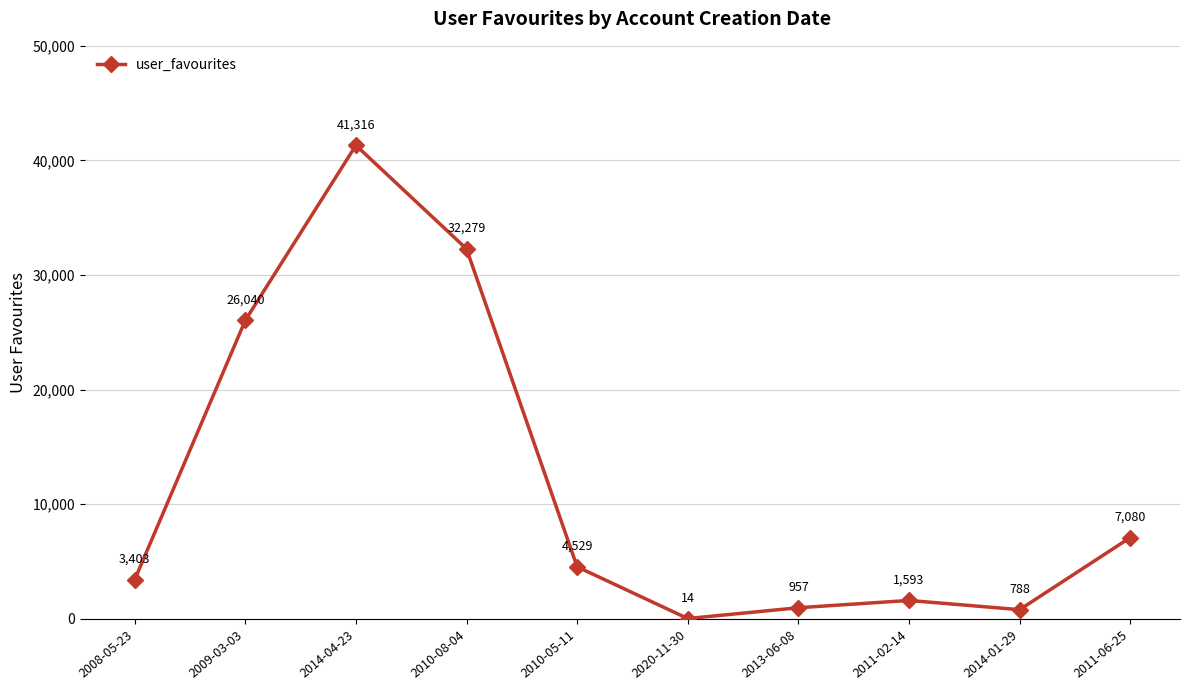

Rank the categories by value from lowest to highest.

2020-11-30, 2014-01-29, 2013-06-08, 2011-02-14, 2008-05-23, 2010-05-11, 2011-06-25, 2009-03-03, 2010-08-04, 2014-04-23